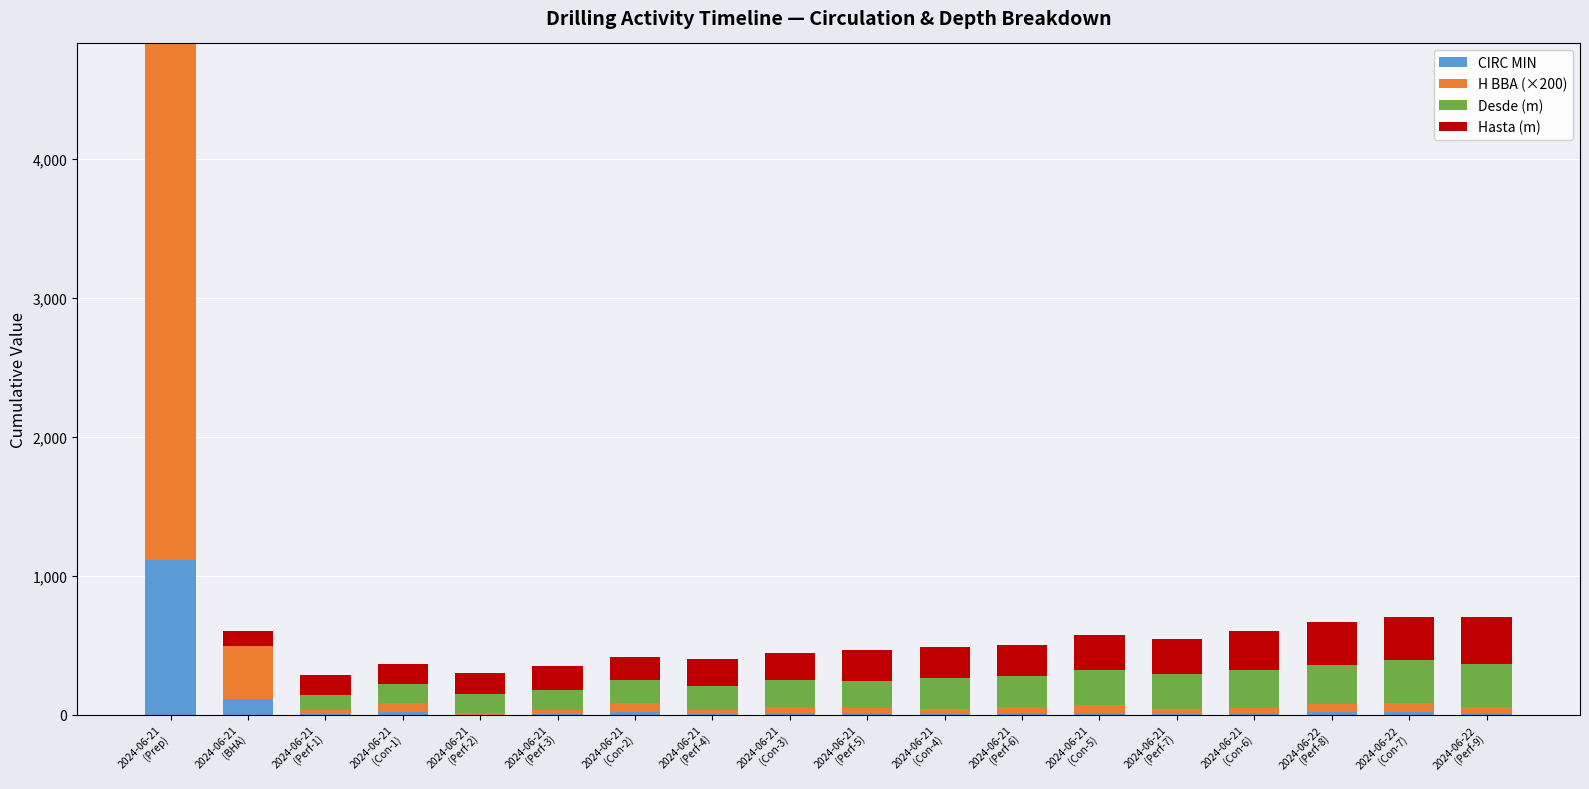

How many categories are shown in the chart?

18